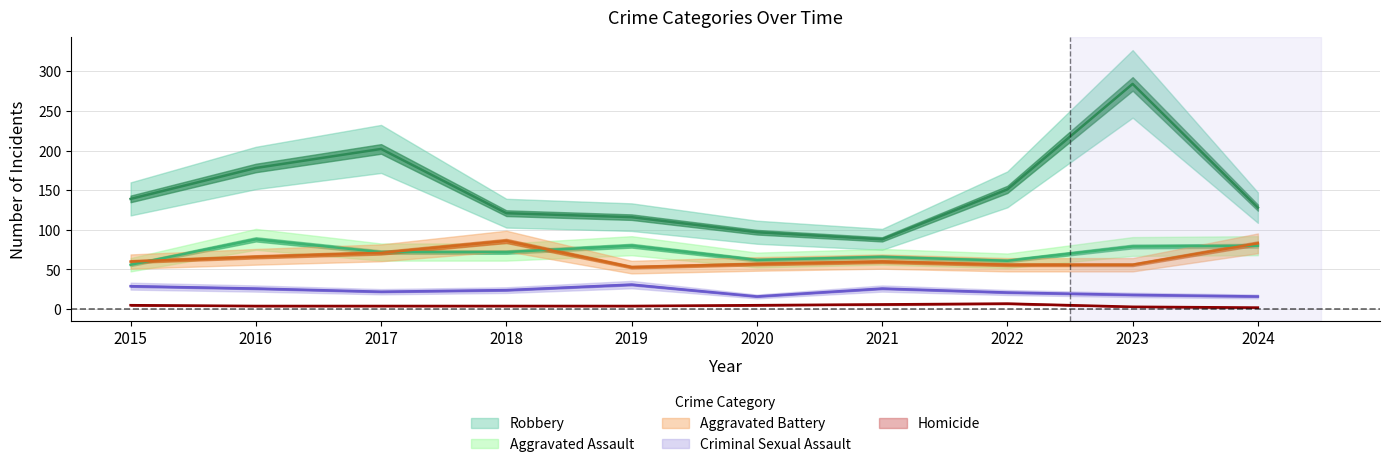

Count the number of categories in the chart.

10